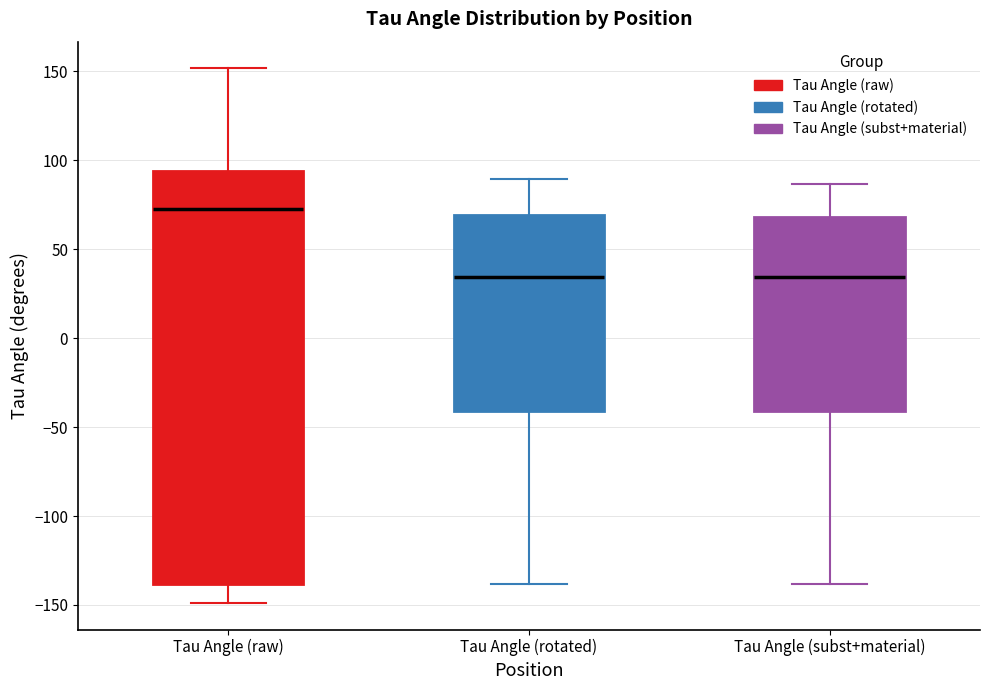

Comparing the boxes themselves (not the whiskers), which one is the tallest?

Tau Angle (raw)